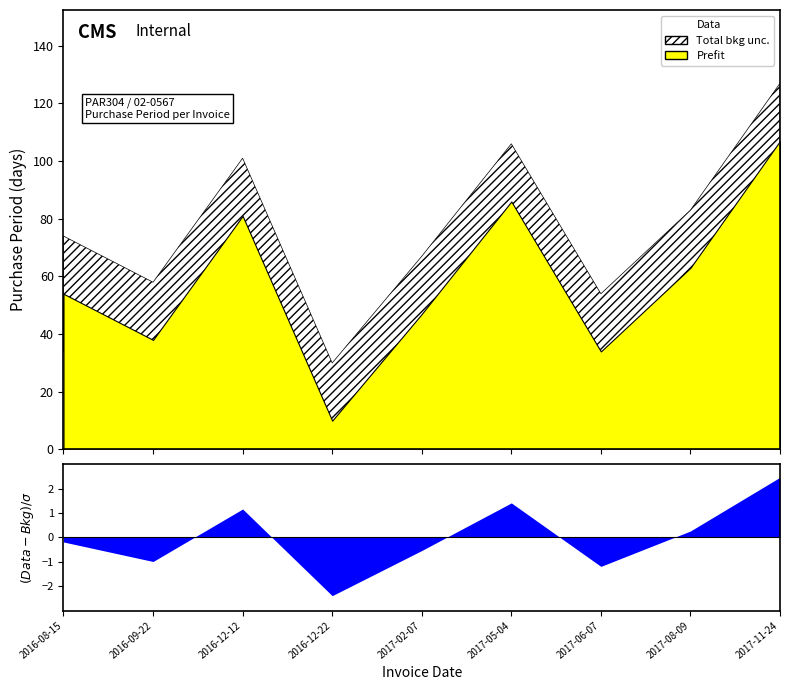

What is the average value?

58